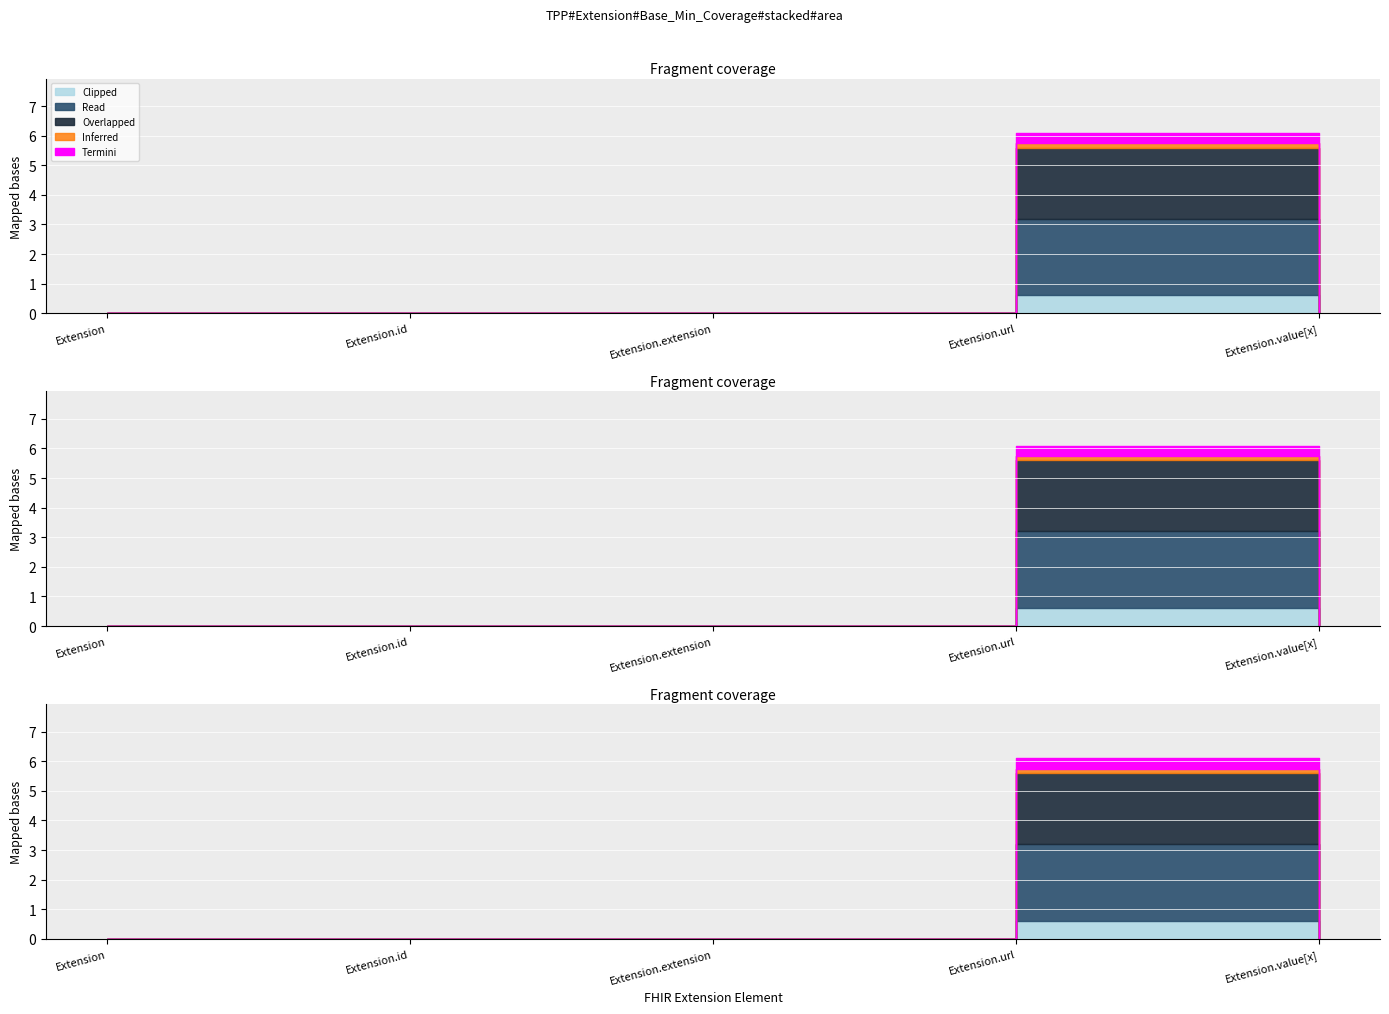

True or false: Min and Base Min cross at least once.

False